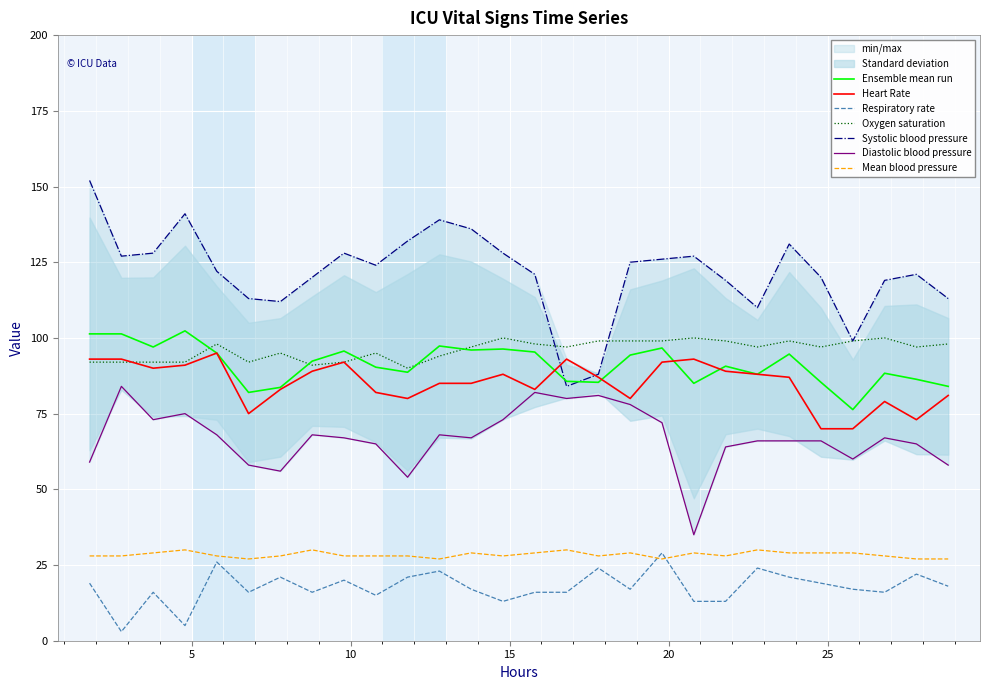

In Heart Rate, how many points are higher than both neighbors (excluding endpoints)?

6